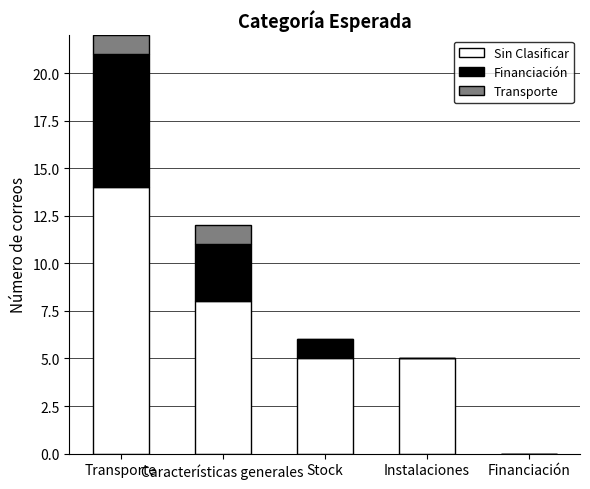

The value of Sin Clasificar at Stock is 5. True or false?

True